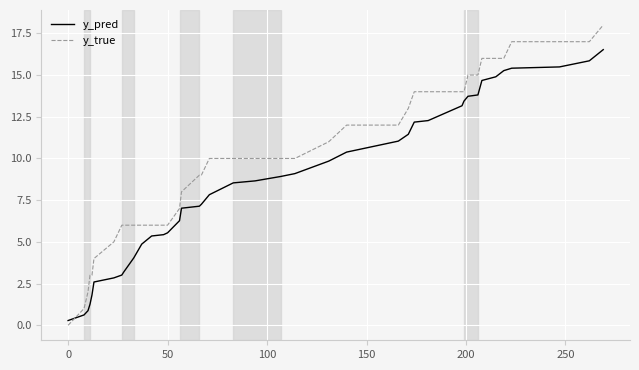

List the series in order of their peak value, lowest first.

y_pred, y_true